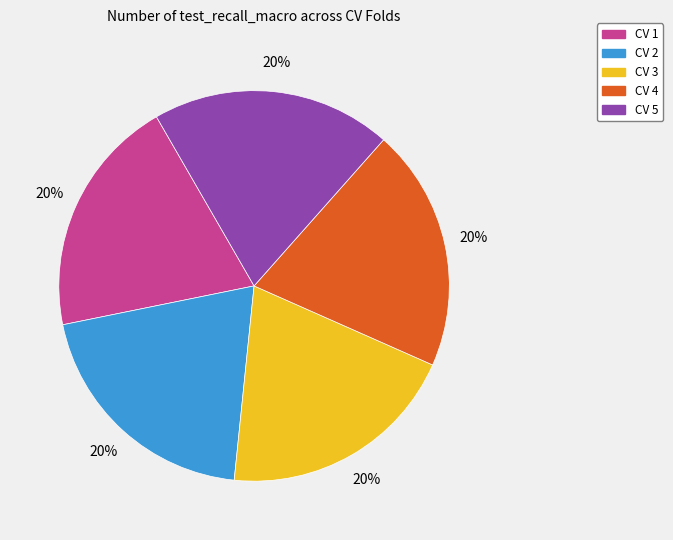

Count the number of slices in the pie.

5